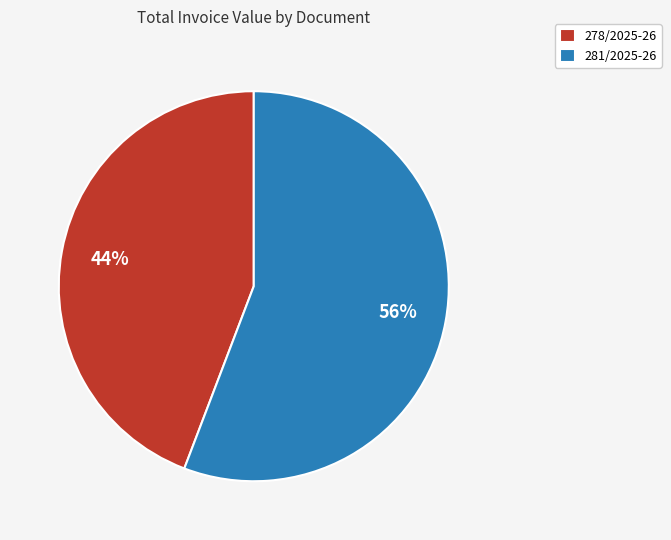

The 281/2025-26 slice represents 56% of the pie. True or false?

True